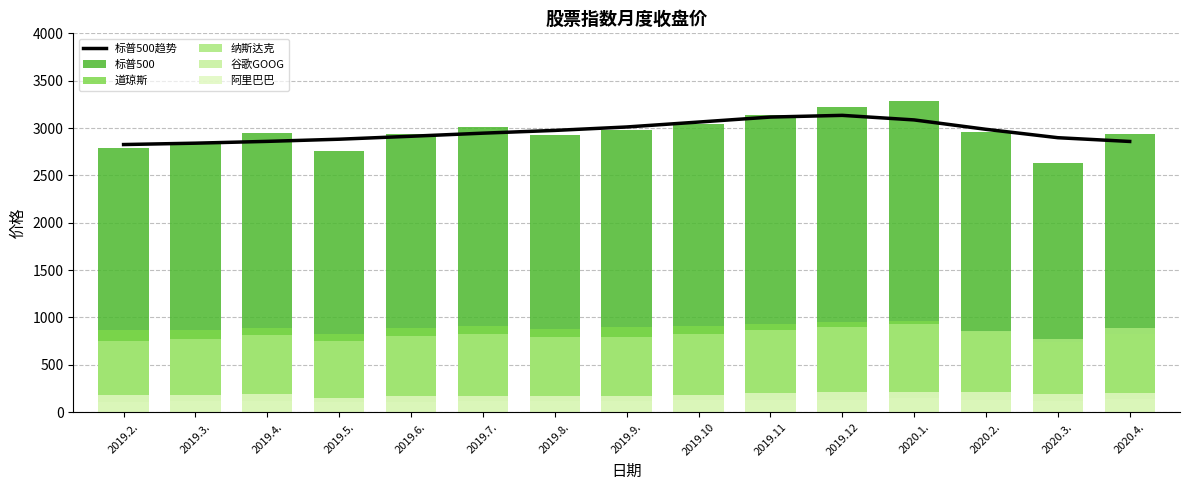

Reading left to right, extract all data points from this chart.

标普500趋势: 2825.8	2840.3	2859.3	2882.1	2913.3	2946.0	2974.9	3011.3	3063.1	3116.0	3134.1	3085.8	2986.7	2898.1	2858.5
标普500: 2788.1	2834.4	2943.0	2757.6	2941.8	3013.2	2926.5	2977.7	3046.8	3141.0	3221.3	3283.7	2954.2	2626.7	2939.5
道琼斯: 864.3	864.3	885.1	829.9	886.7	906.6	880.1	898.7	906.2	935.0	948.7	962.0	847.0	744.2	821.1
纳斯达克: 753.3	772.9	816.2	747.8	800.6	827.4	796.3	797.9	830.4	866.5	894.6	929.9	856.7	777.4	891.5
谷歌GOOG: 111.4	117.3	119.2	110.6	108.1	122.5	118.8	122.0	126.1	130.5	133.1	145.6	133.9	114.6	134.1
阿里巴巴: 183.7	182.4	186.9	150.1	169.4	174.1	175.0	168.6	177.5	200.0	212.7	208.6	208.0	190.5	206.7